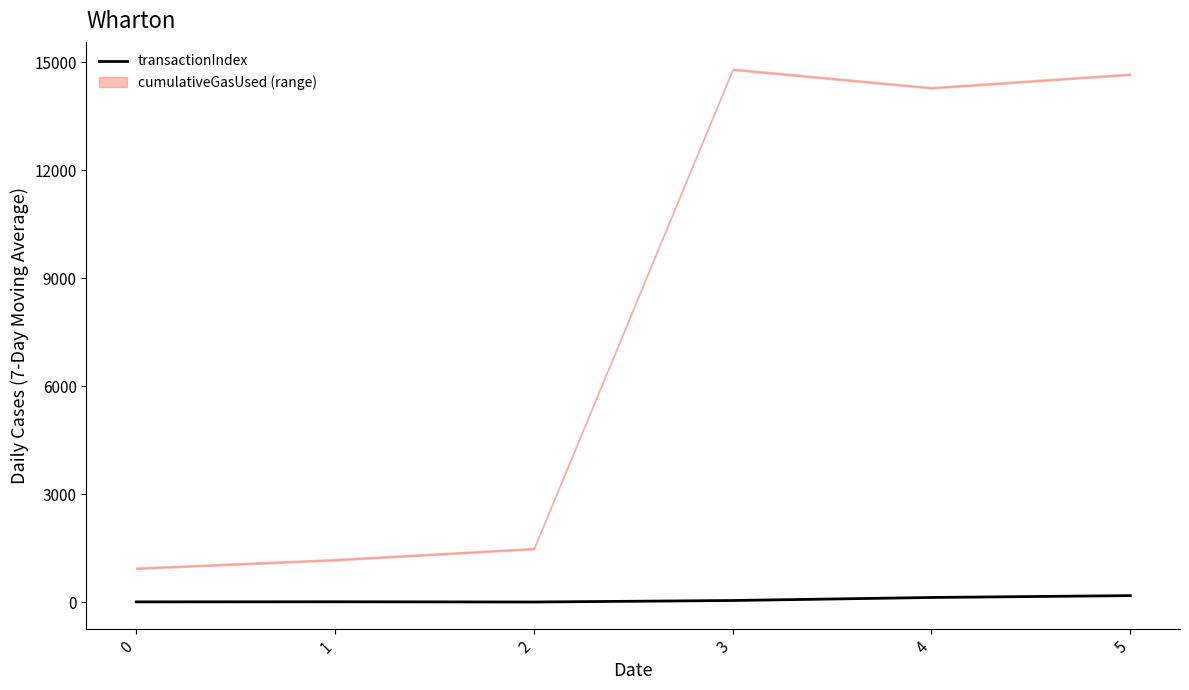

What is the value of the 4th point from the left?

49